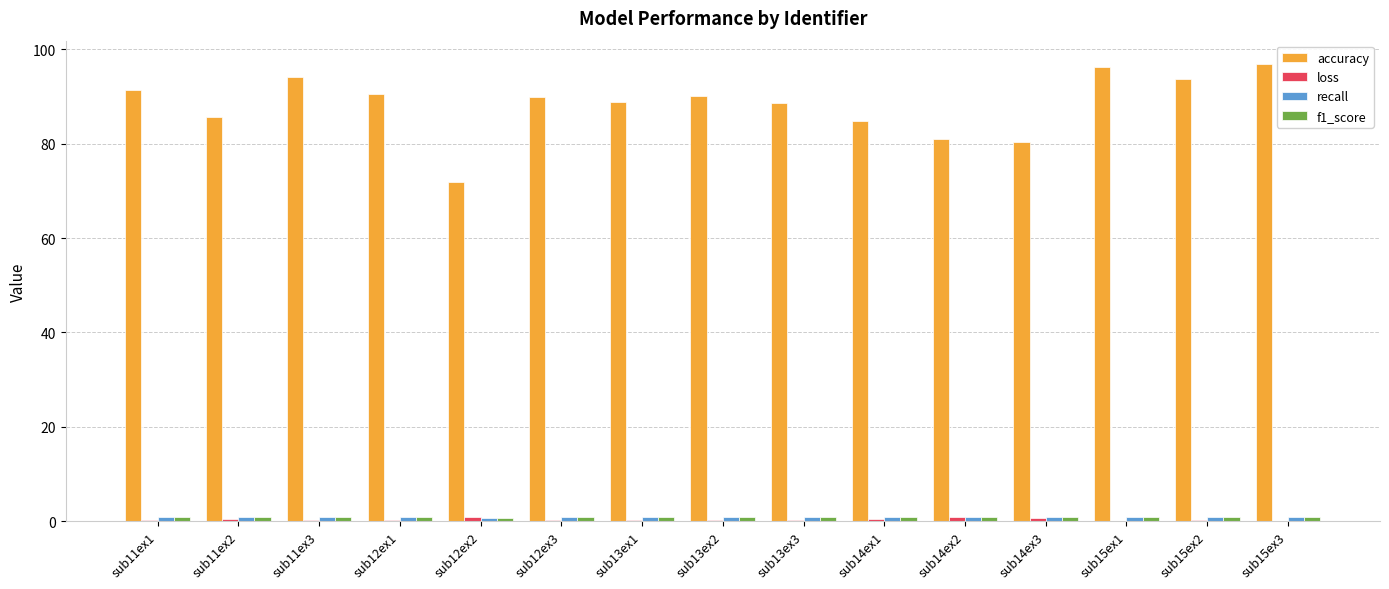

What is the maximum value shown in the chart?

97.0